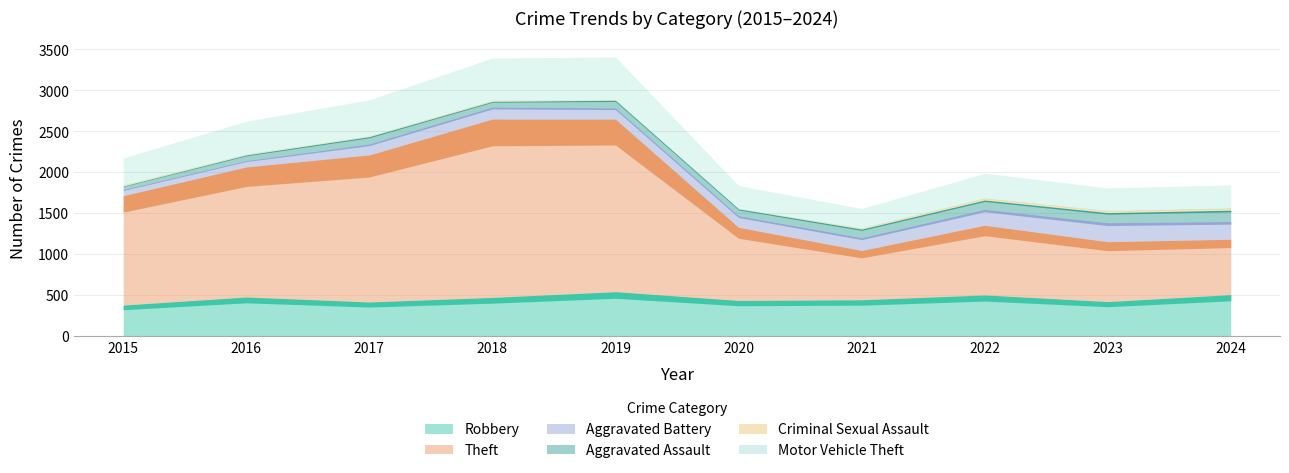

Which category has the highest value across all series?

2018